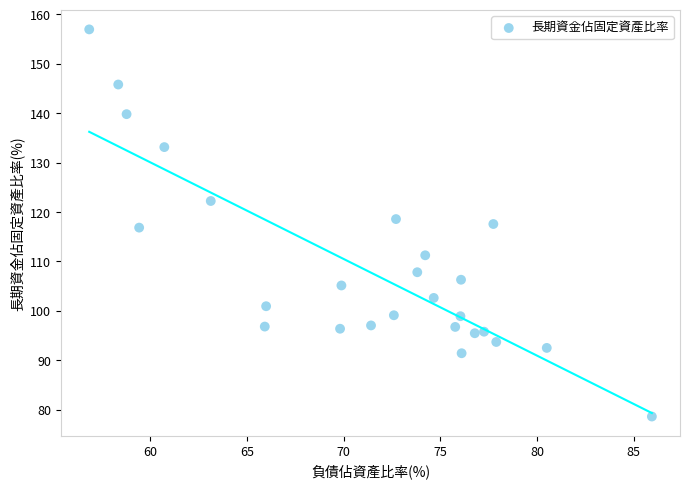

What is the range of X values (max minus min)?

29.1